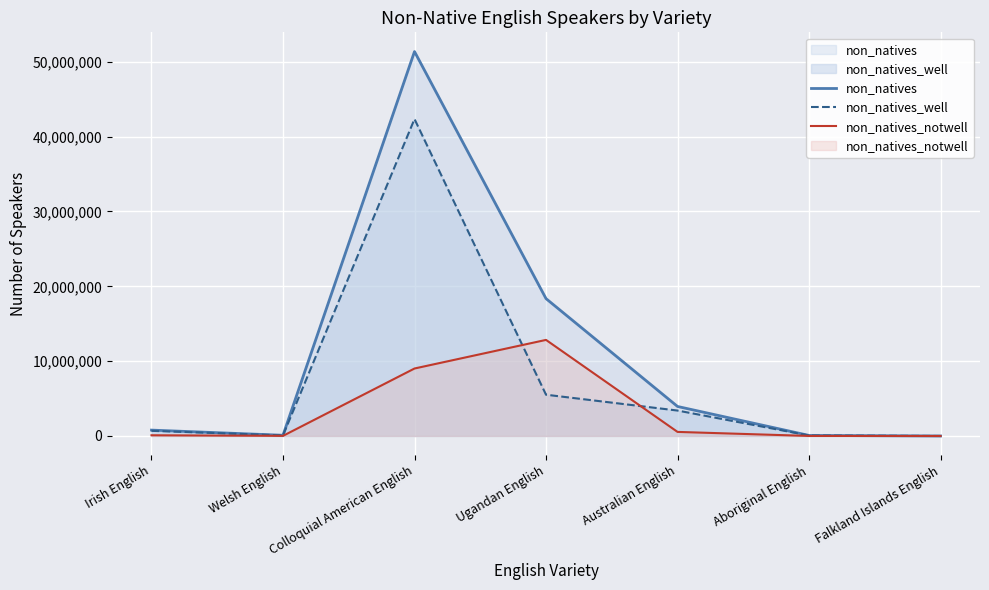

What is the difference between the non_natives_well values at Falkland Islands English and Australian English?

3398377